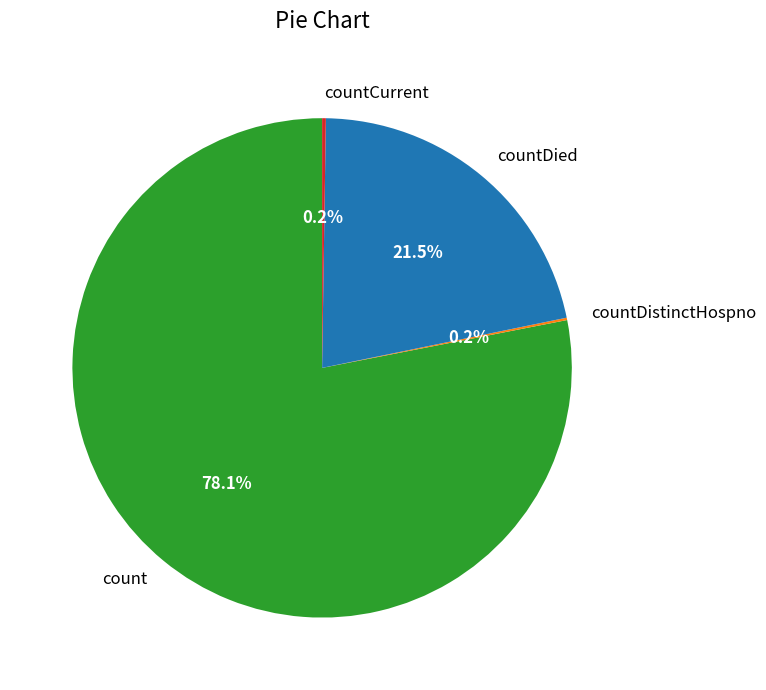

Which has a higher value, countDied or count?

count